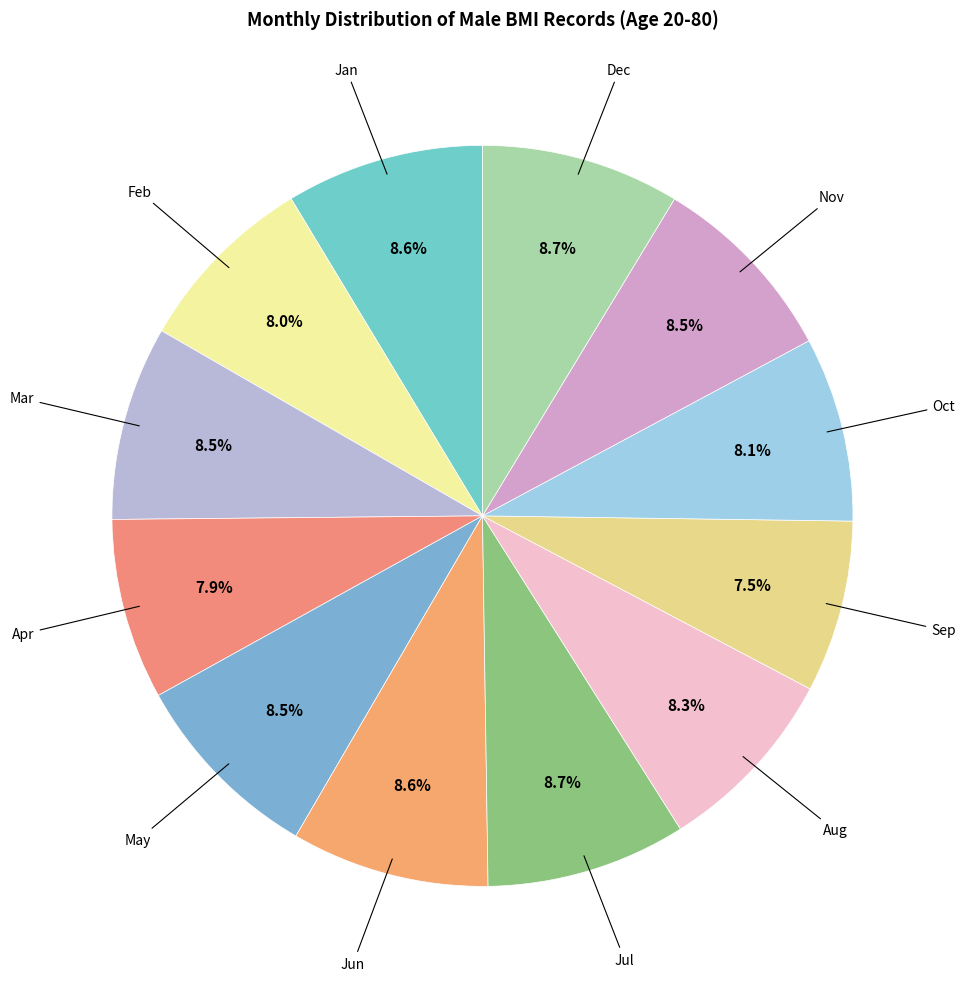

Count the number of slices in the pie.

12